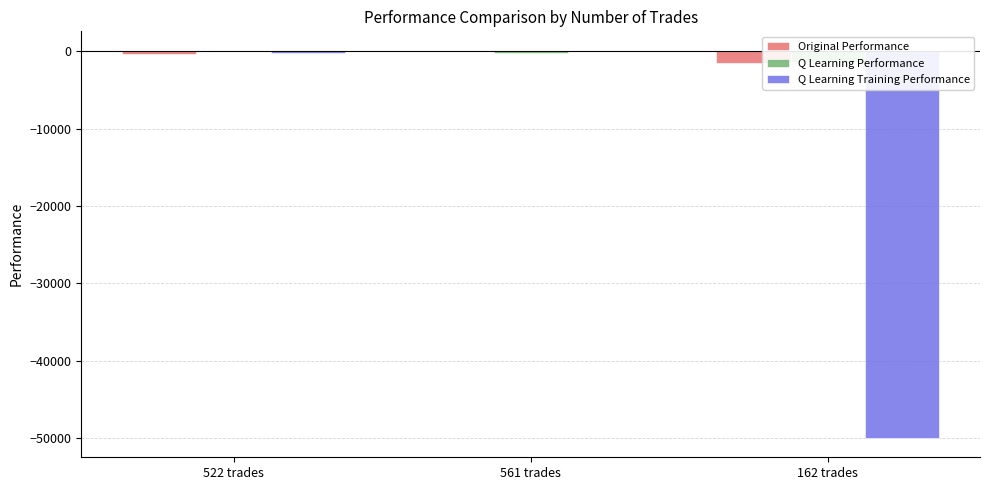

True or false: Original Performance has a value of 150.8 at 561 trades.

False